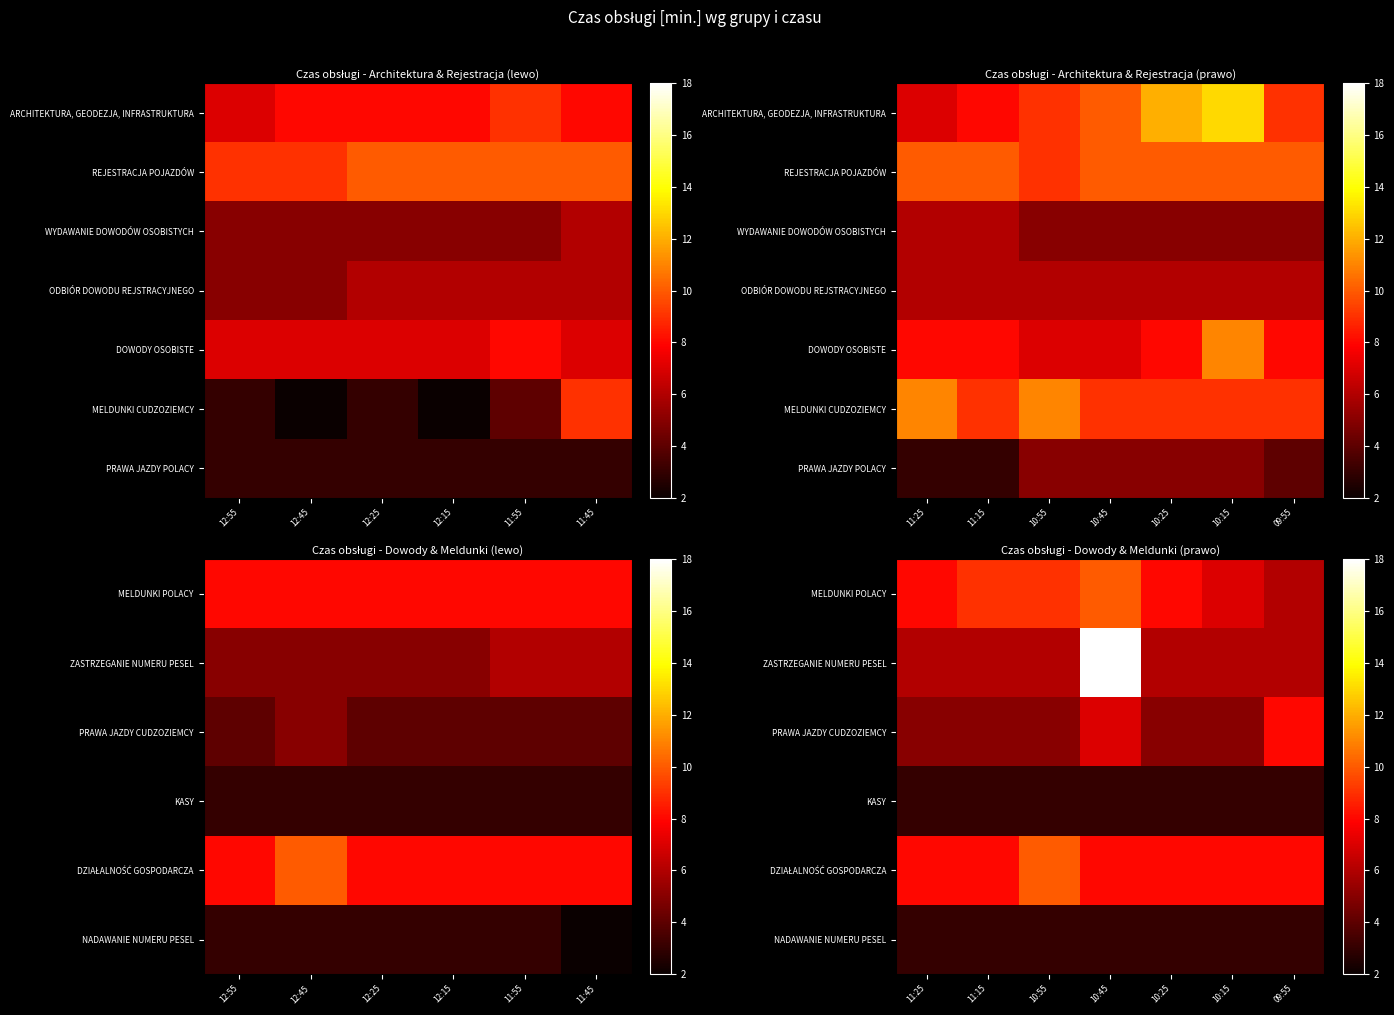

Is the value of DZIAŁALNOŚĆ GOSPODARCZA at 10:15 greater than the value of PRAWA JAZDY POLACY at 10:45?

Yes